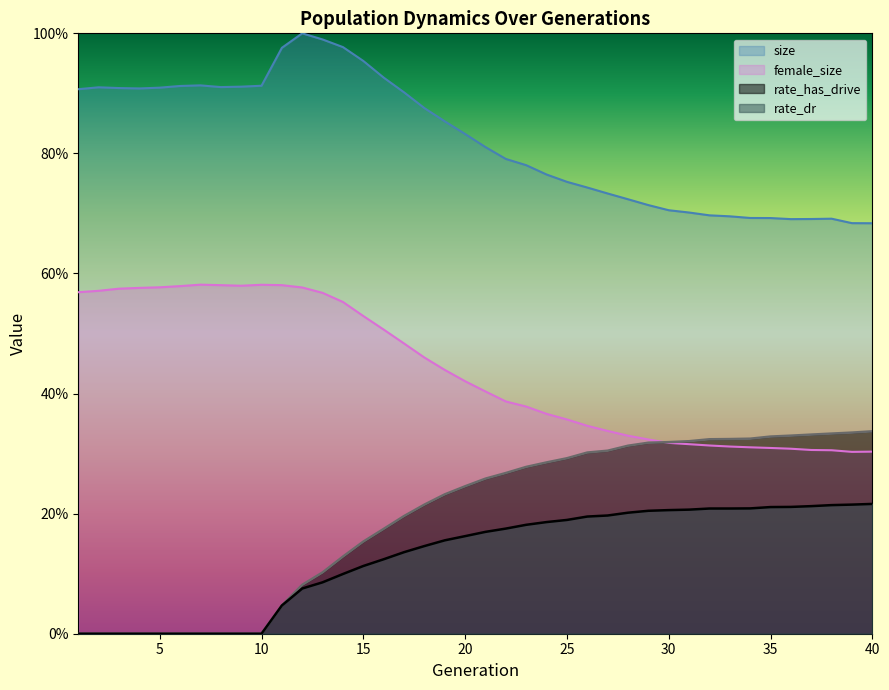

Which series has the widest spread of values?

rate_has_drive